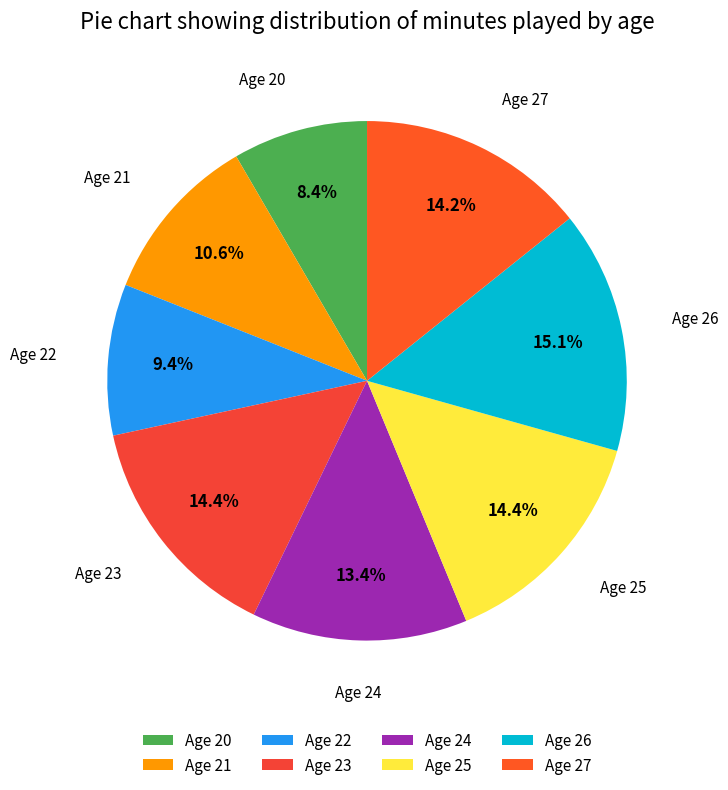

Which category has the smallest portion of the pie?

Age 20